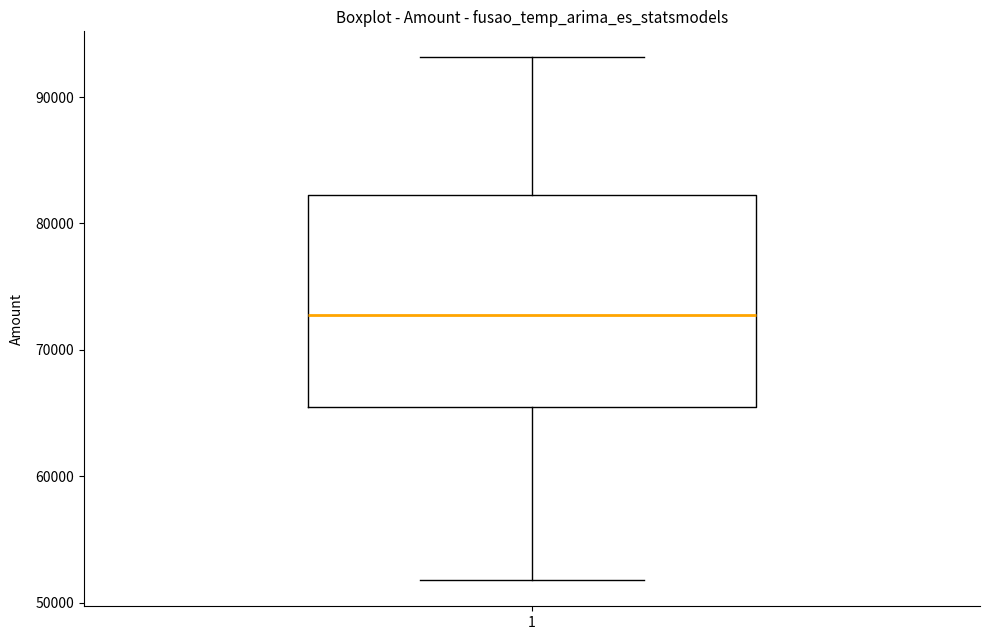

Read this box plot against the y-axis: the position of the median line, the range covered by the box, and the ends of both whiskers. The values are not printed on the chart, so give them approximately, as read against the axis.

median 73000, box 66000 to 82000, whiskers 52000 to 93000